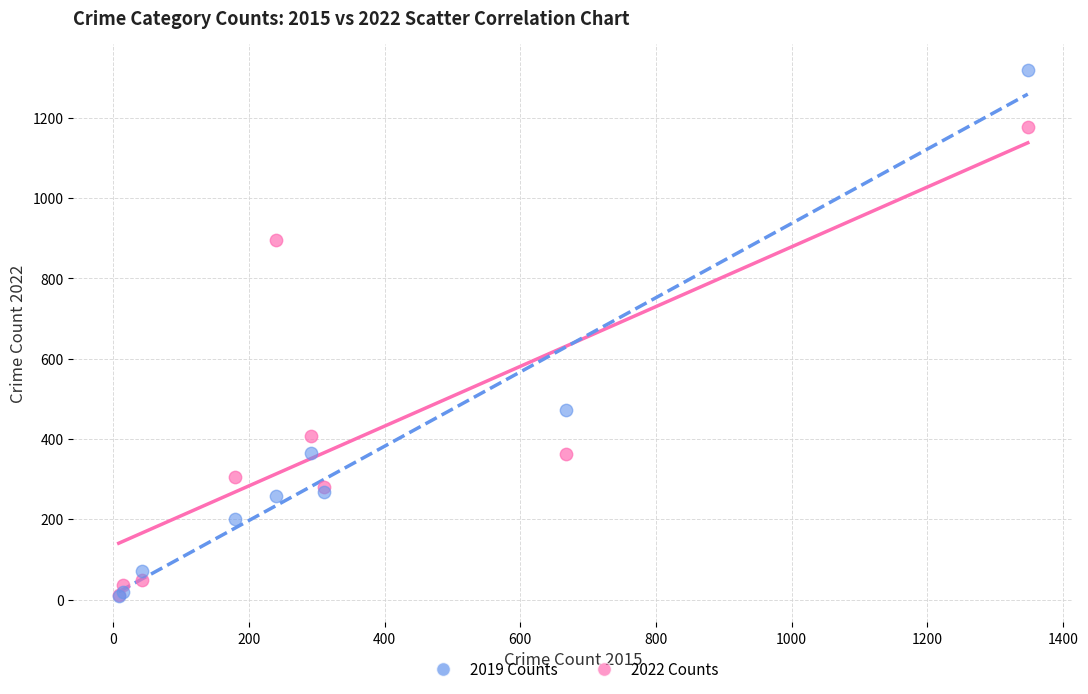

What are all the series names shown in the legend?

2019 Counts, 2022 Counts